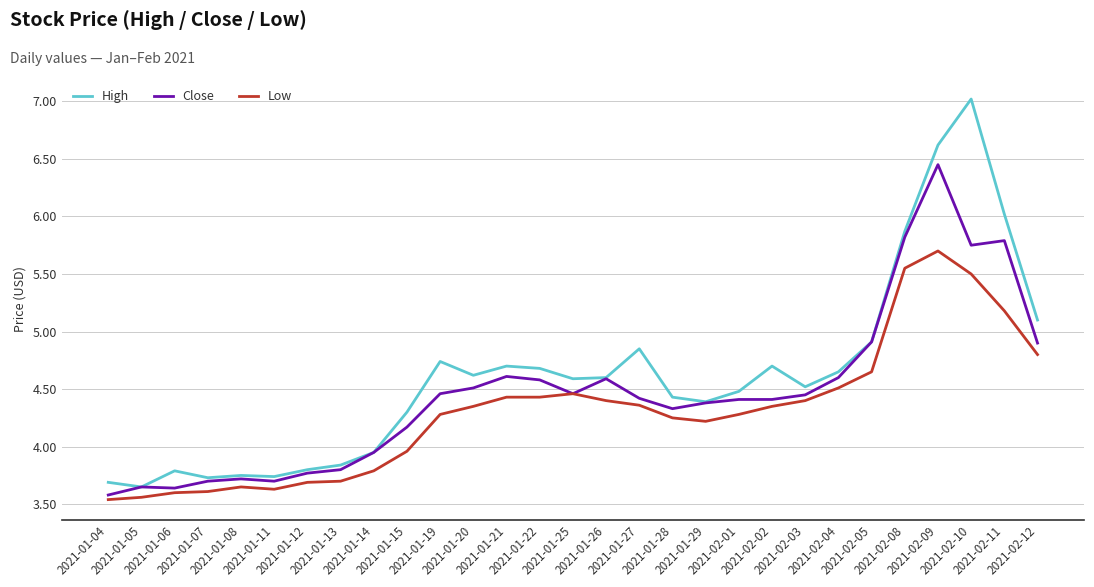

True or false: High and Low intersect in this chart.

False